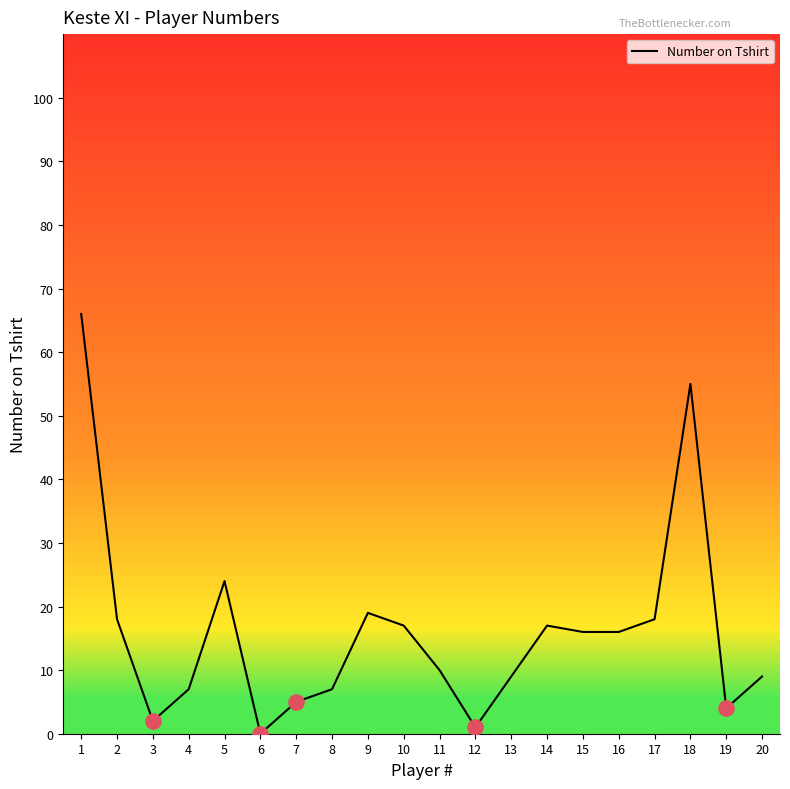

What is the change in value from 4 to 14?

+10